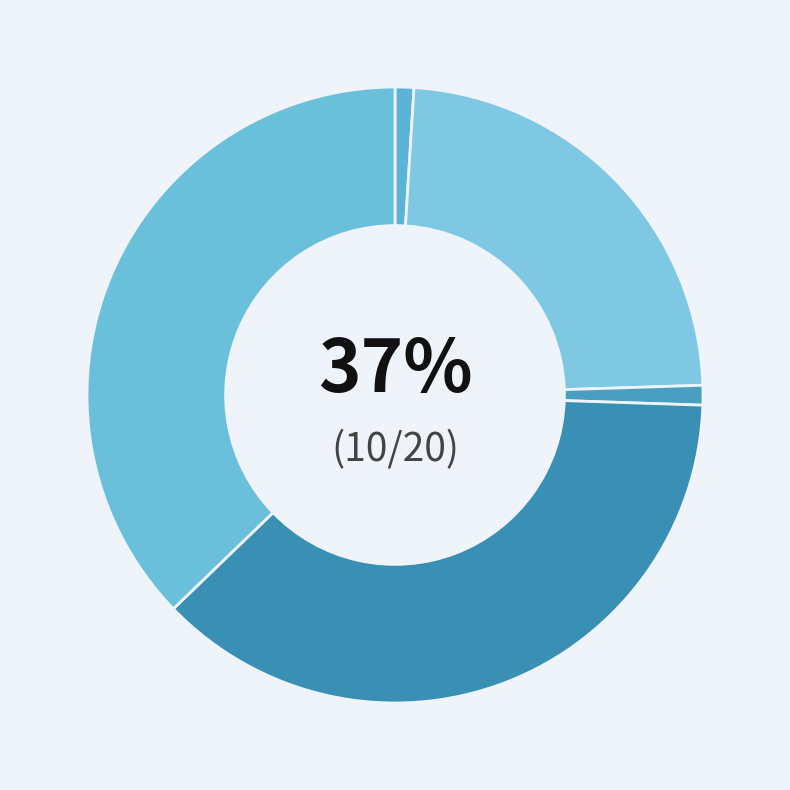

Does 赠庐陵胡凤九员外 represent more than half of the total?

No